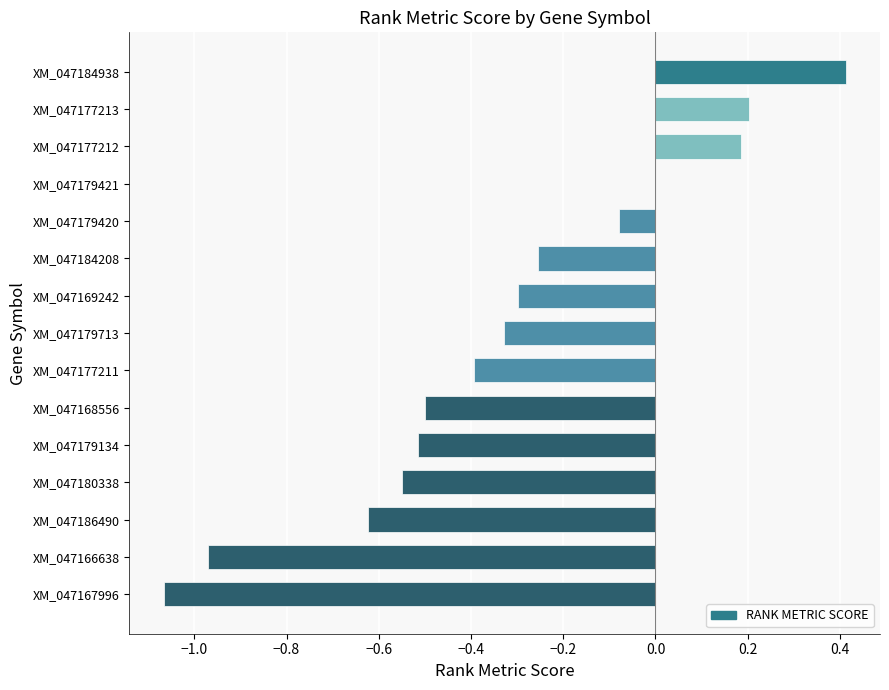

What is the sum of all values?

-4.8